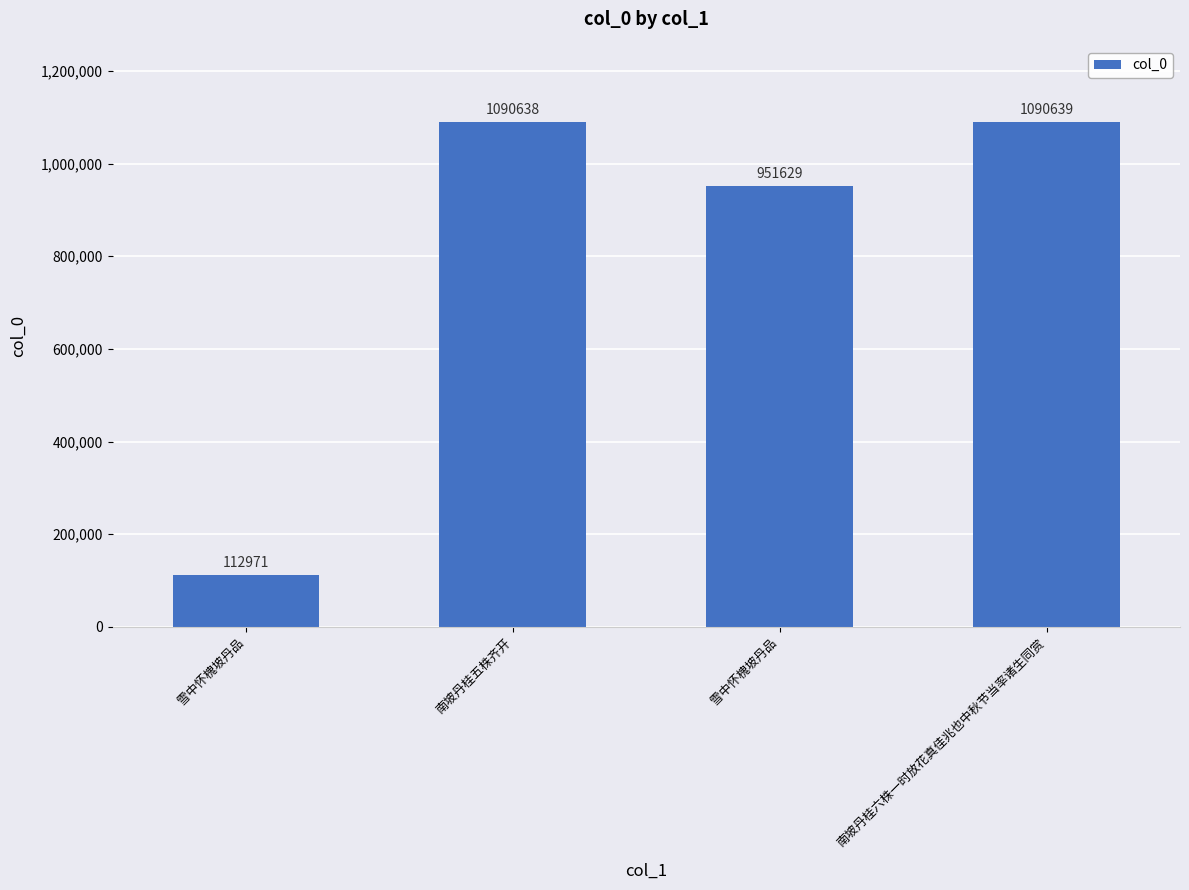

Are the bars horizontal?

No